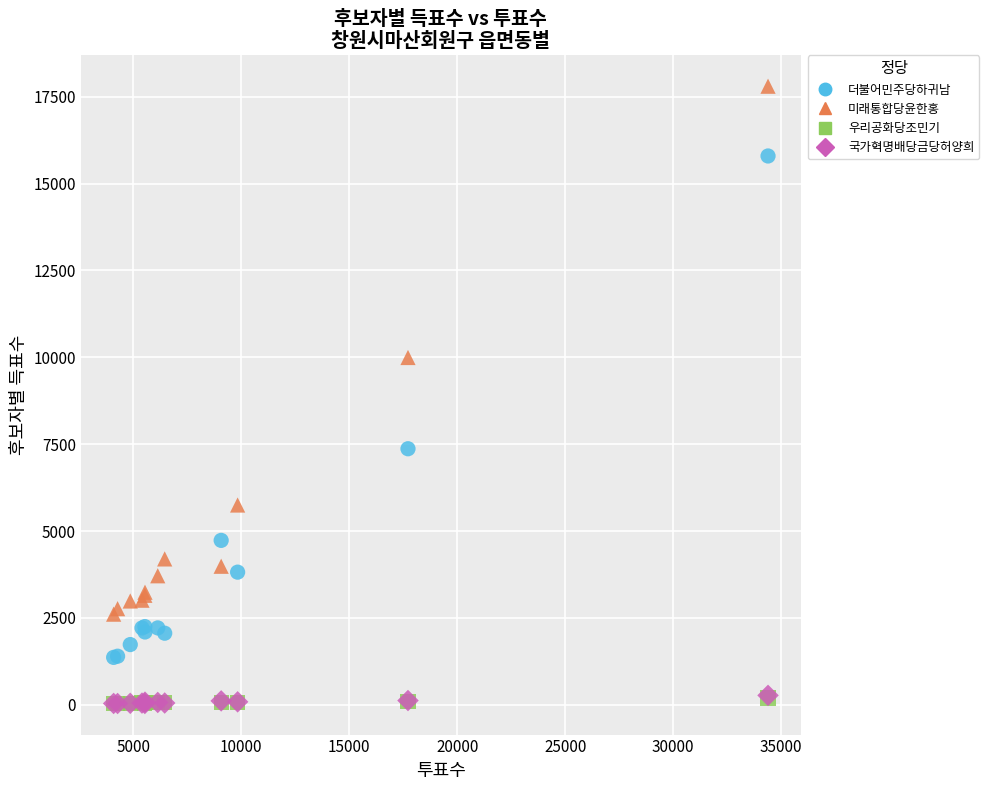

Which series contains the highest Y value?

미래통합당윤한홍